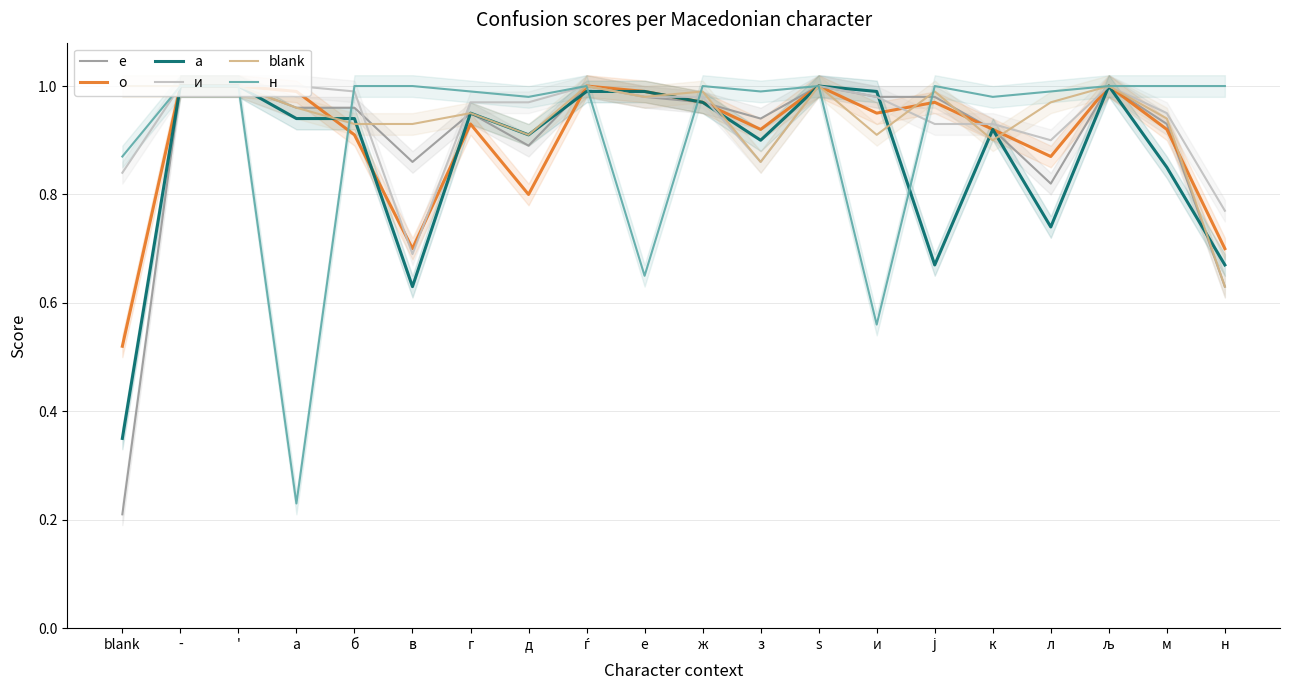

List the labels in order of н value, smallest first.

а, и, е, blank, д, к, г, з, л, -, ', б, в, ѓ, ж, ѕ, ј, љ, м, н